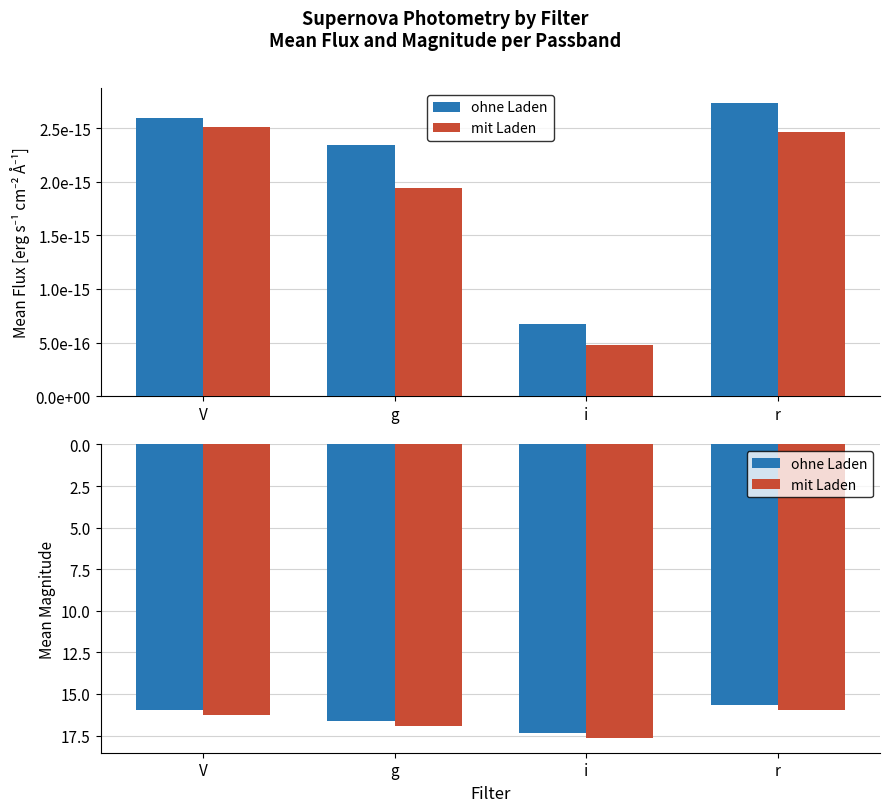

Which series has the largest total across all categories?

mit Laden